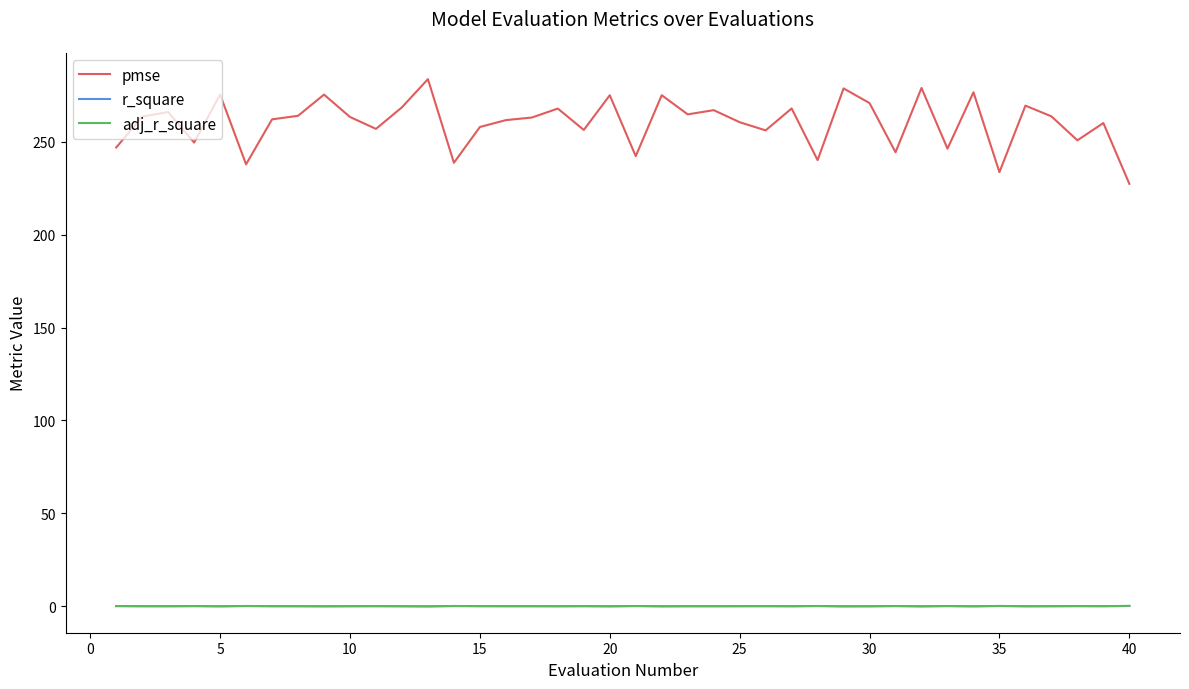

Which series has the largest total across all categories?

pmse